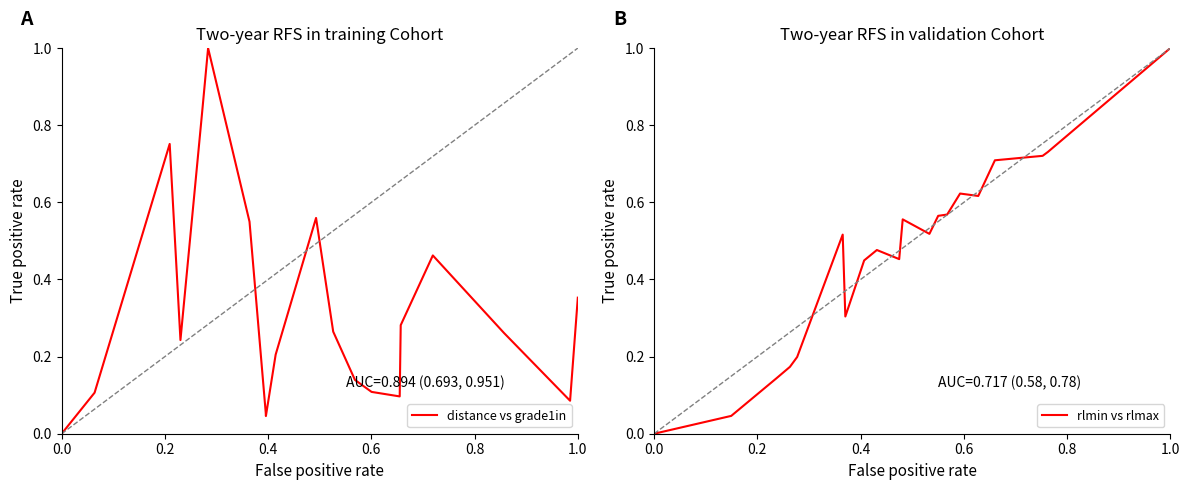

The value of distance vs grade1in at 0.0 is 0.0. True or false?

True